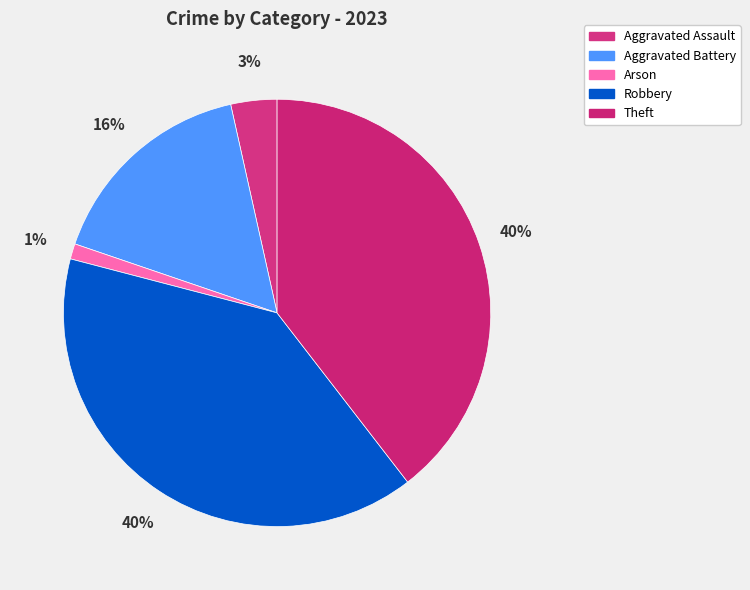

How many segments does this pie chart have?

5